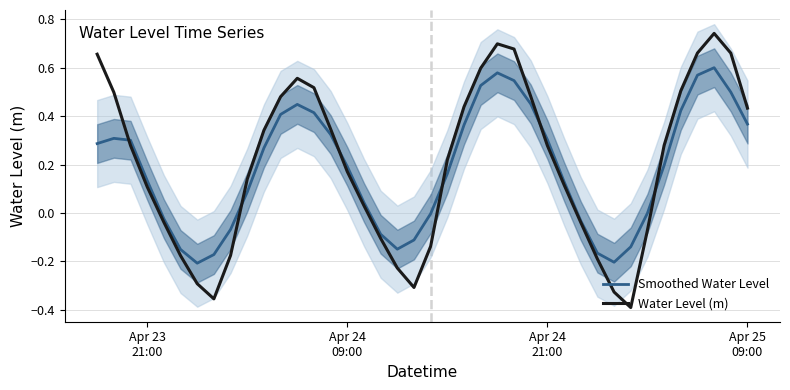

What is the sum of all Water Level (m) values?

8.1